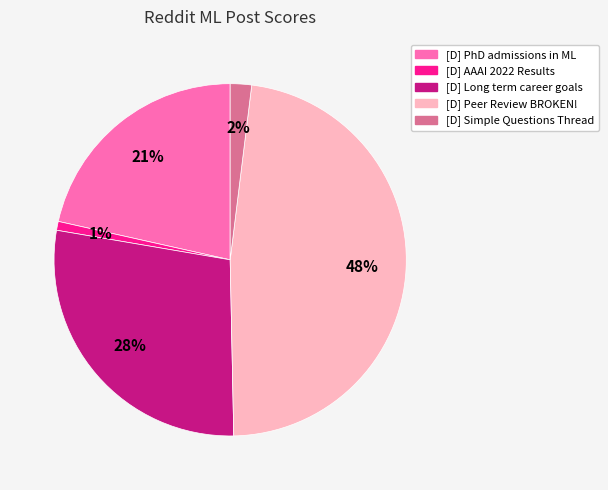

Combined, do [D] Long term career goals and [D] Peer Review BROKEN! account for over 50%?

Yes